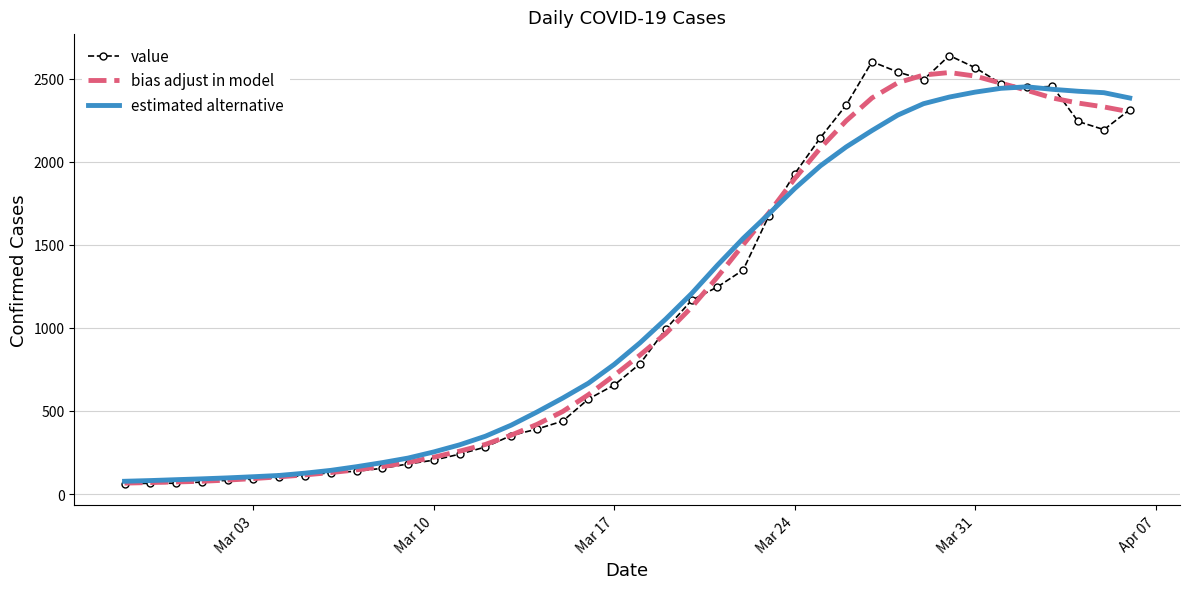

What is the lowest value of the value series?

61.0